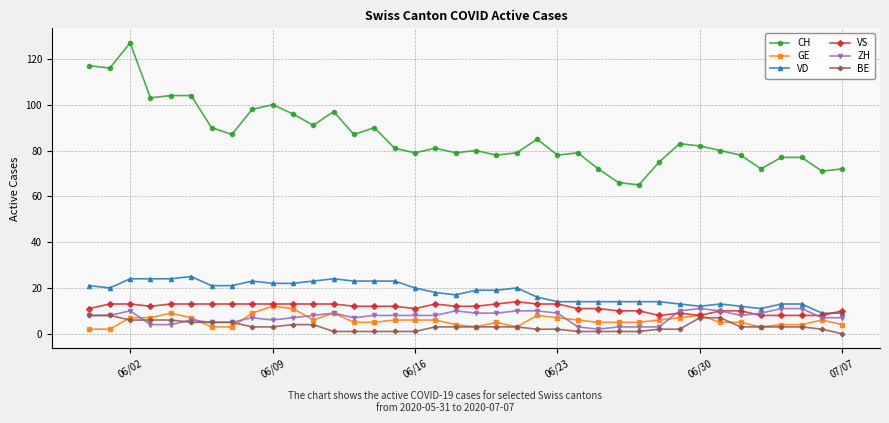

Reading left to right, transcribe all the data shown in this chart.

CH: 117	116	127	103	104	104	90	87	98	100	96	91	97	87	90	81	79	81	79	80	78	79	85	78	79	72	66	65	75	83	82	80	78	72	77	77	71	72
GE: 2	2	7	7	9	7	3	3	9	12	11	6	9	5	5	6	6	6	4	3	5	3	8	7	6	5	5	5	6	7	8	5	5	3	4	4	6	4
VD: 21	20	24	24	24	25	21	21	23	22	22	23	24	23	23	23	20	18	17	19	19	20	16	14	14	14	14	14	14	13	12	13	12	11	13	13	9	9
VS: 11	13	13	12	13	13	13	13	13	13	13	13	13	12	12	12	11	13	12	12	13	14	13	13	11	11	10	10	8	9	8	10	10	8	8	8	8	10
ZH: 8	8	10	4	4	6	5	5	7	6	7	8	9	7	8	8	8	8	10	9	9	10	10	9	3	2	3	3	3	10	11	10	8	9	11	11	7	7
BE: 8	8	6	6	6	5	5	5	3	3	4	4	1	1	1	1	1	3	3	3	3	3	2	2	1	1	1	1	2	2	7	7	3	3	3	3	2	0